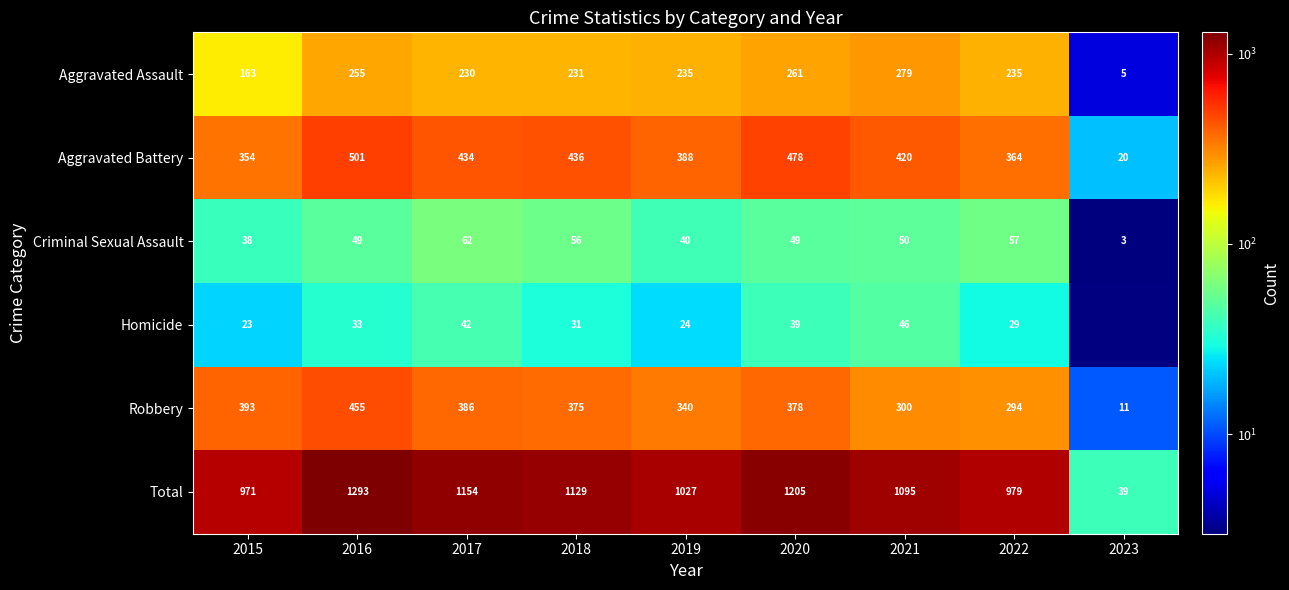

Between 2016 and 2015, which is larger?

2016